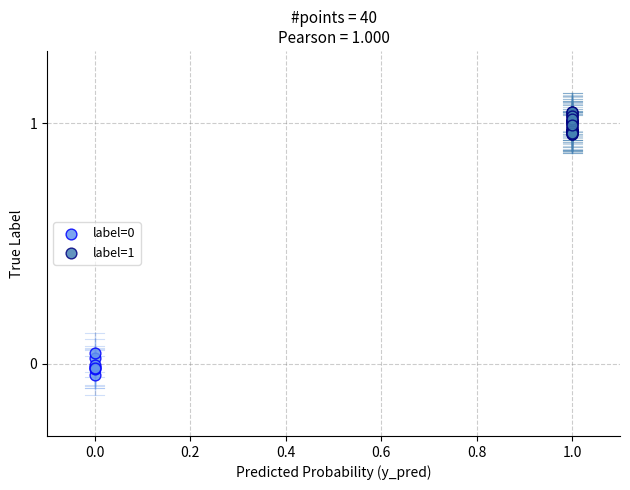

Which series reaches the maximum Y coordinate?

label=1